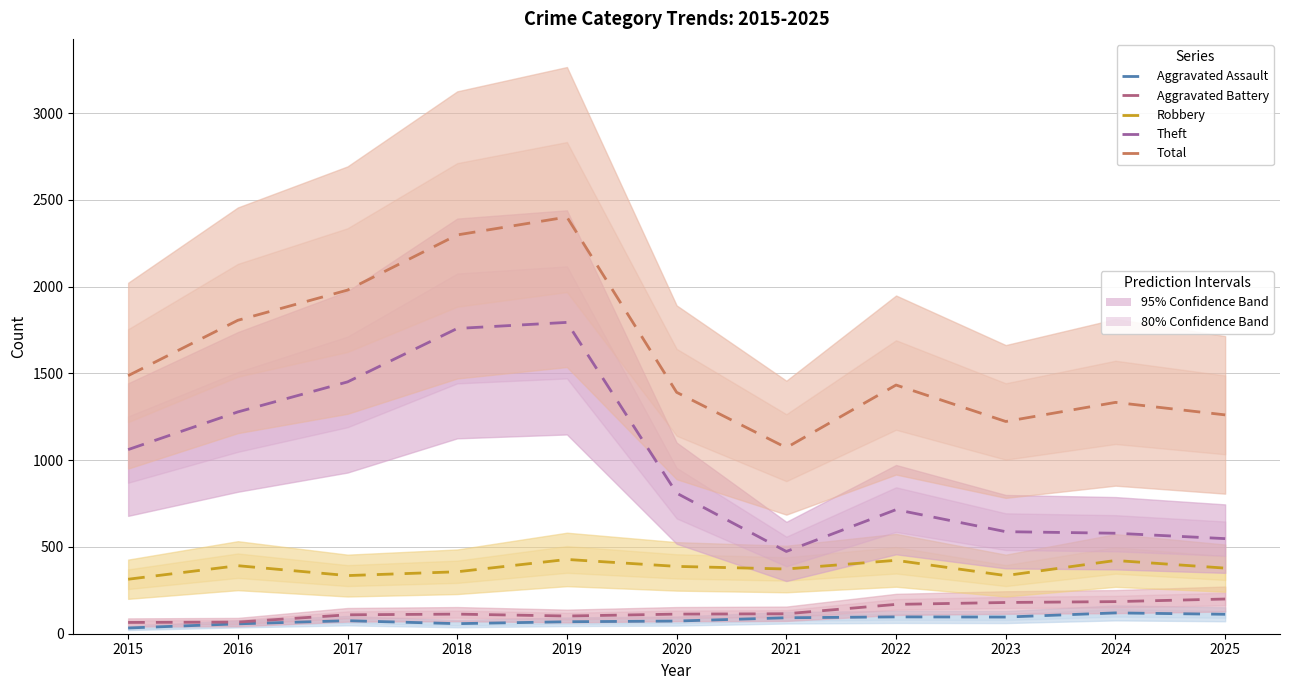

Reading left to right, extract all data points from this chart.

Aggravated Assault: 33	57	75	58	69	73	92	97	96	120	112
Aggravated Battery: 65	67	109	113	102	113	115	169	180	185	200
Robbery: 314	392	335	357	428	388	373	423	335	422	378
Theft: 1061	1278	1451	1759	1794	810	474	715	588	579	548
Total: 1487	1806	1980	2298	2401	1391	1072	1433	1223	1333	1261